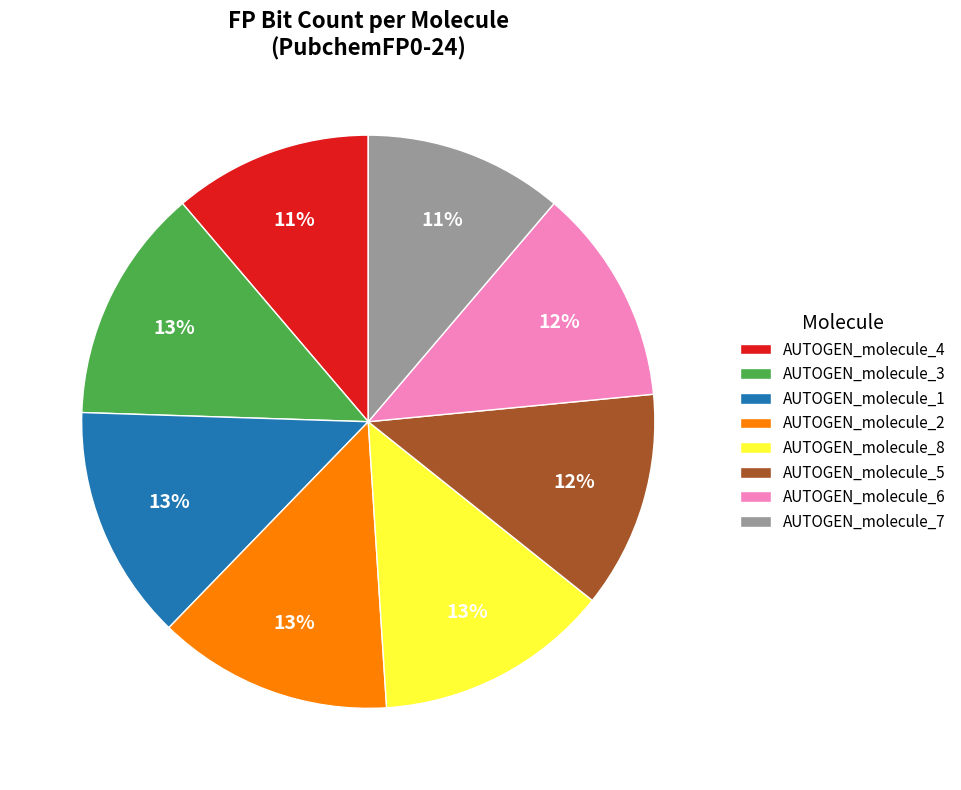

Is there any slice that represents more than half of the pie?

No